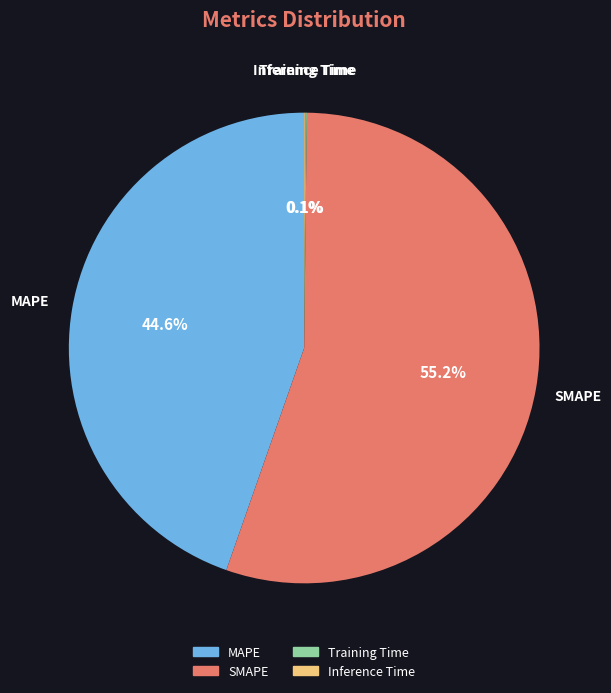

Which category has the biggest portion of the pie?

SMAPE